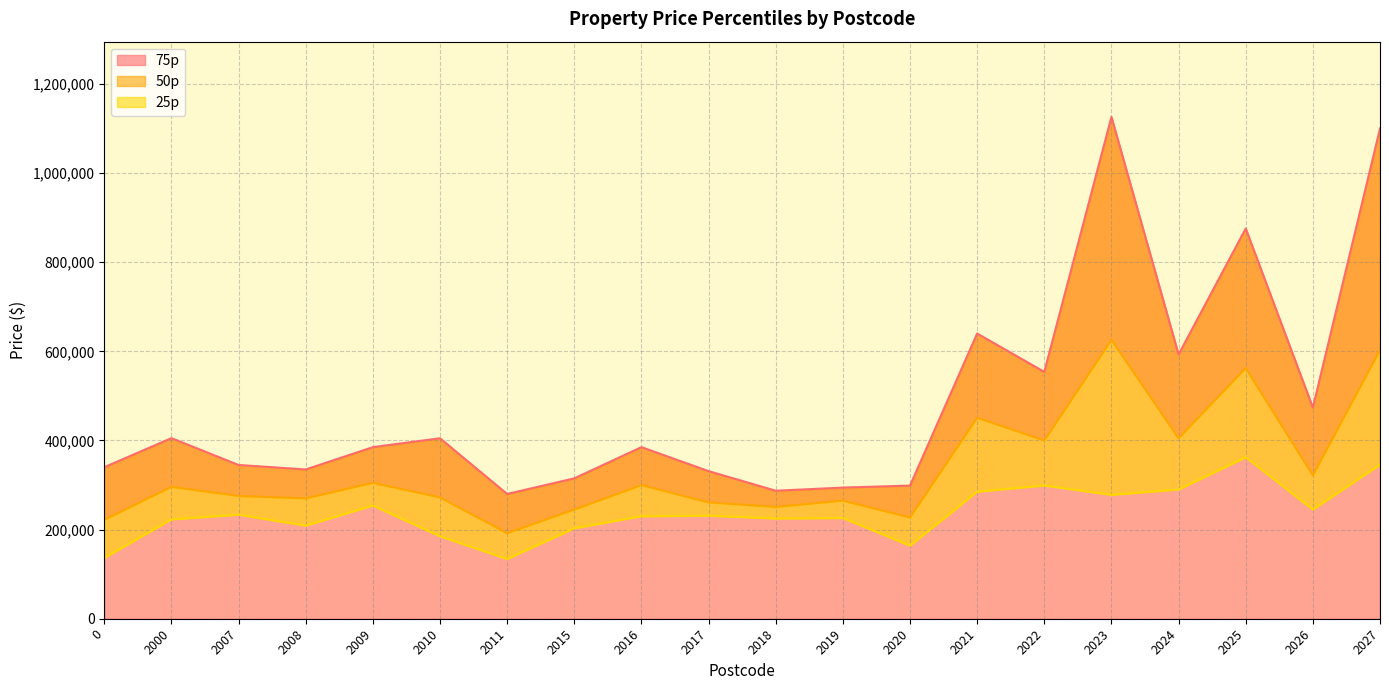

What is the total value across all series at 2021?

1376000